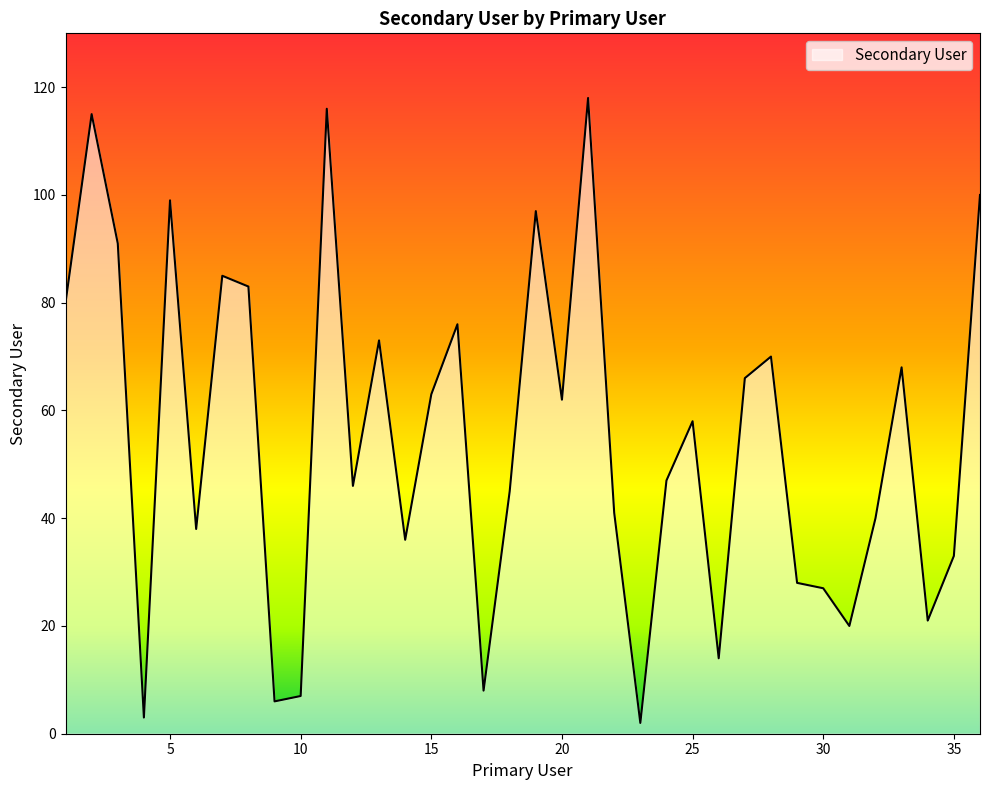

What is the difference between the maximum and minimum values?

116